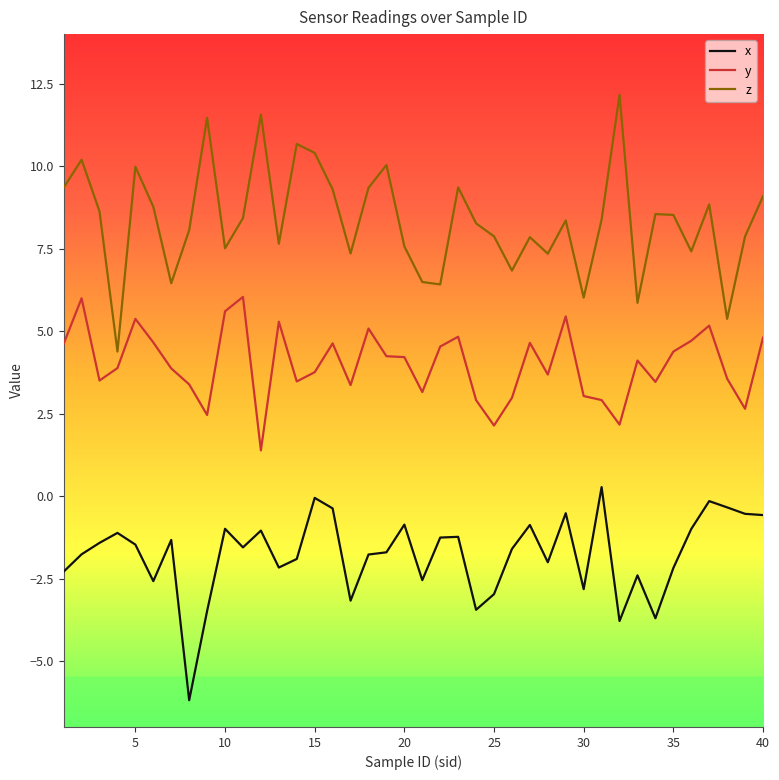

Rank the series by their maximum value, from lowest to highest.

x, y, z